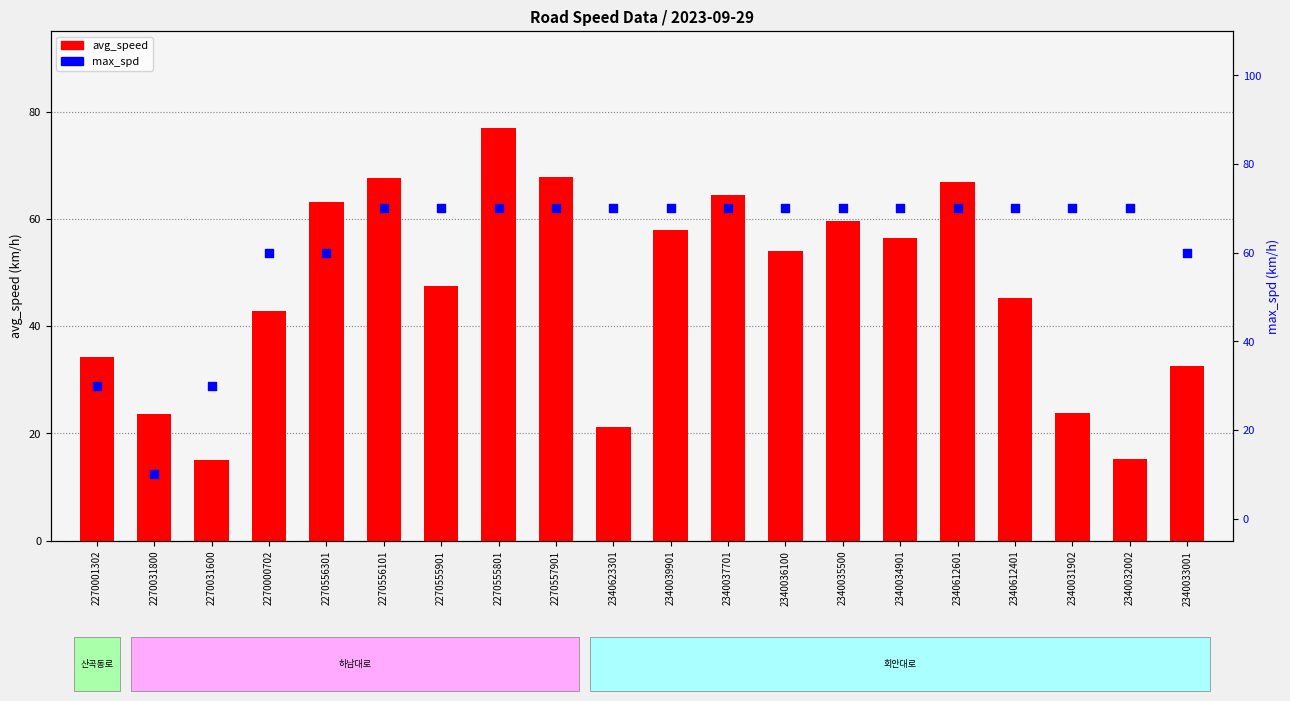

At how many categories does at least one series exceed 47?

17